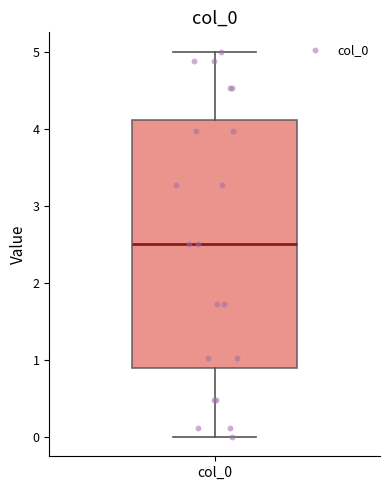

Read this box plot against the y-axis: the position of the median line, the range covered by the box, and the ends of both whiskers. The values are not printed on the chart, so give them approximately, as read against the axis.

median 2.5, box 0.9 to 4.1, whiskers 0.0 to 5.0